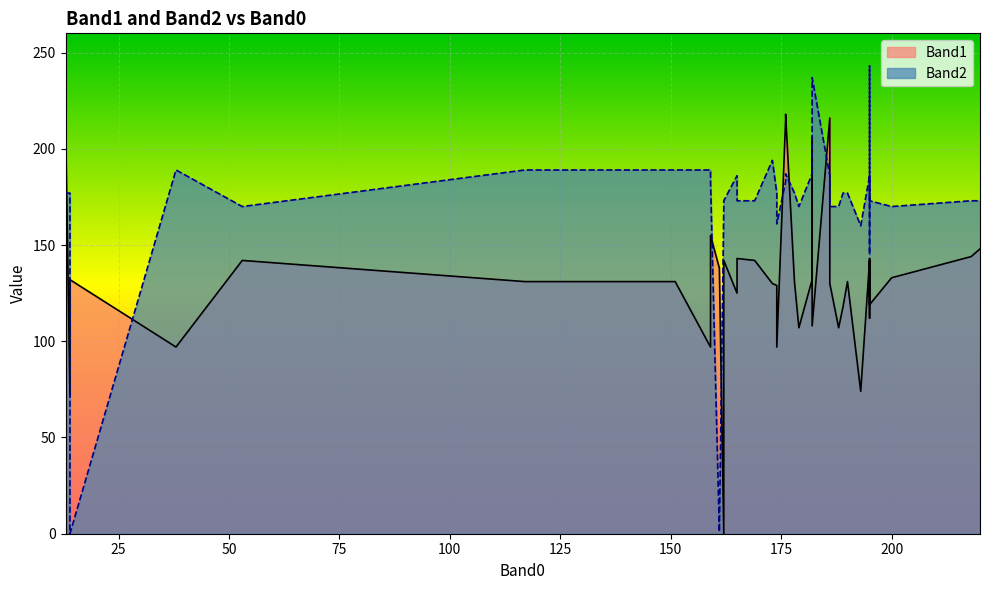

Between 188 and 195, which is larger?

195